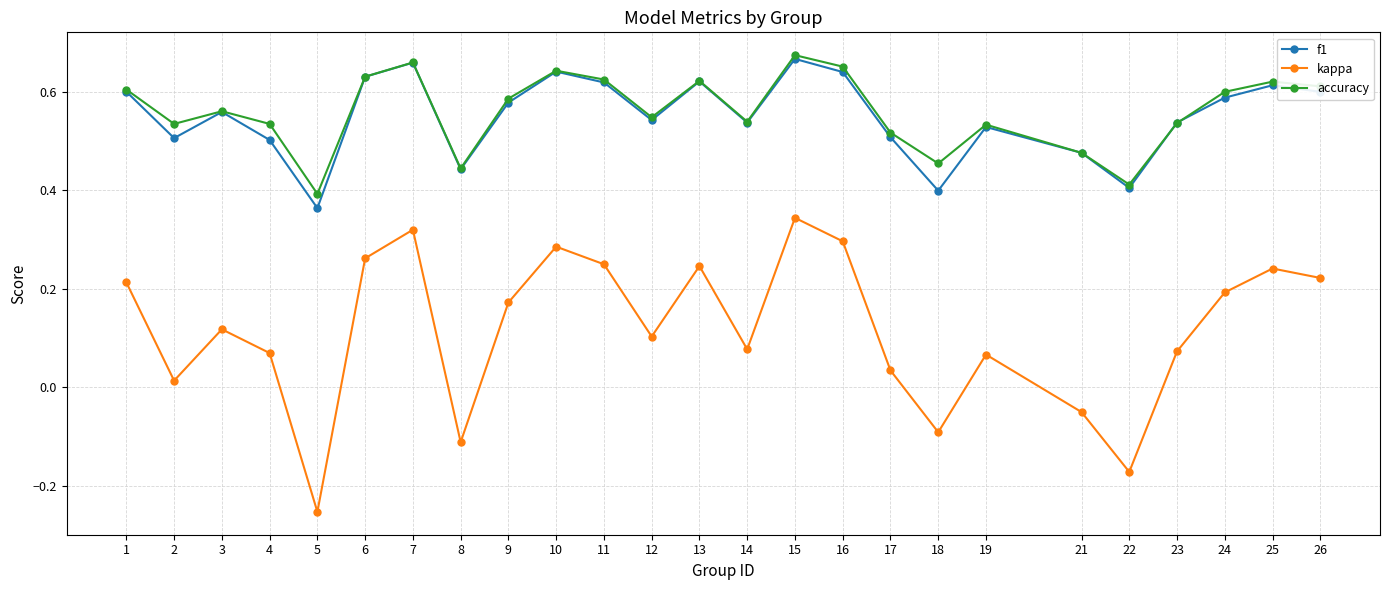

True or false: kappa and f1 intersect in this chart.

False